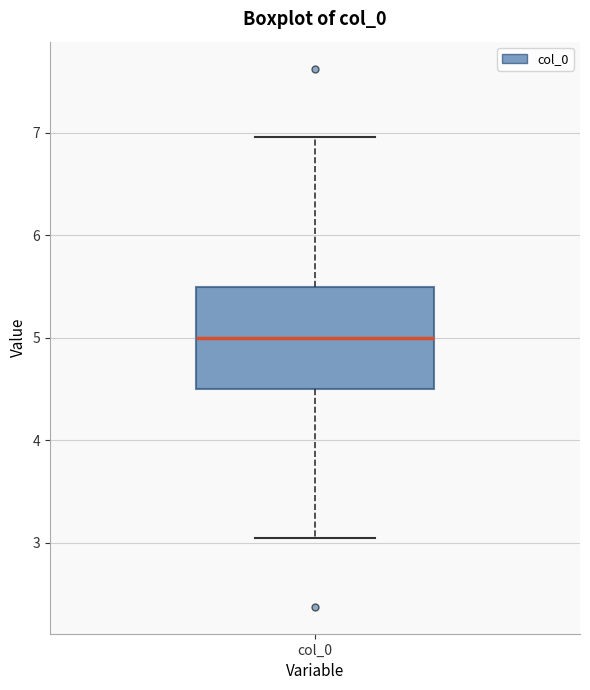

Transcribe this box plot: give where the median line is, the range the box spans, and where the two whiskers end, as read against the y-axis. The values are not printed on the chart, so give them approximately, as read against the axis.

median 5.0, box 4.5 to 5.5, whiskers 3.0 to 7.0